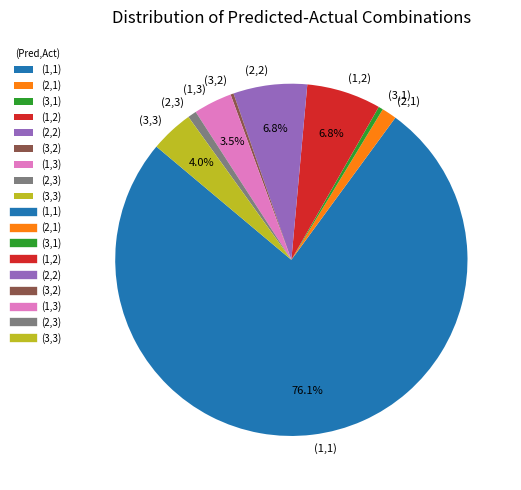

To the nearest percent, what portion does (2,3) represent?

1%